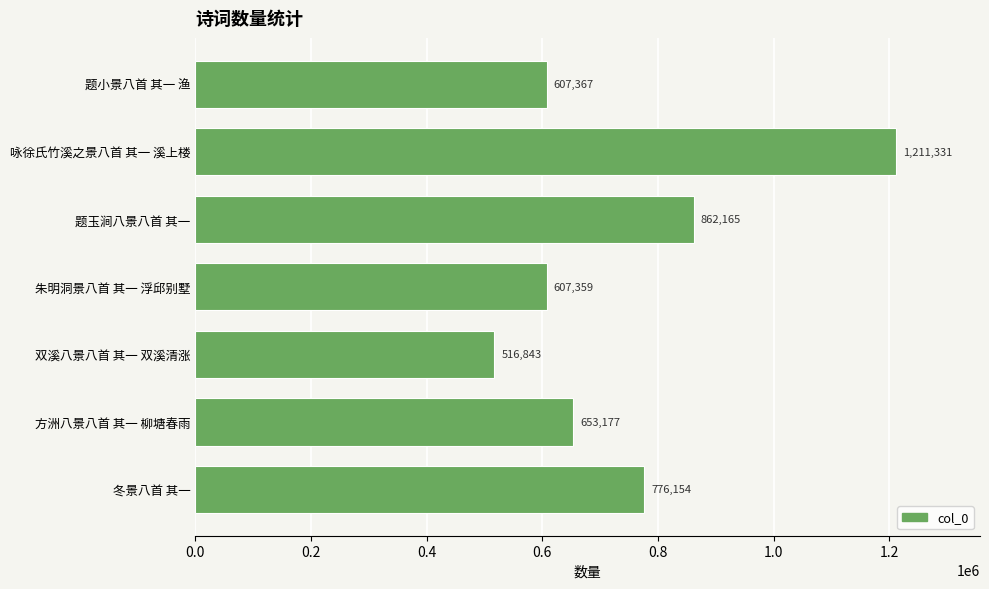

What is the greatest value displayed?

1211331